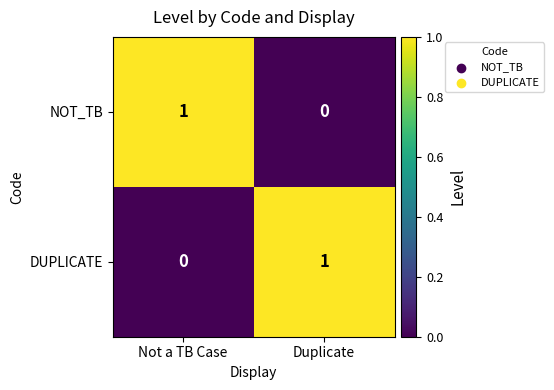

Reading left to right, list all the values displayed in this chart.

NOT_TB: 1	0
DUPLICATE: 0	1